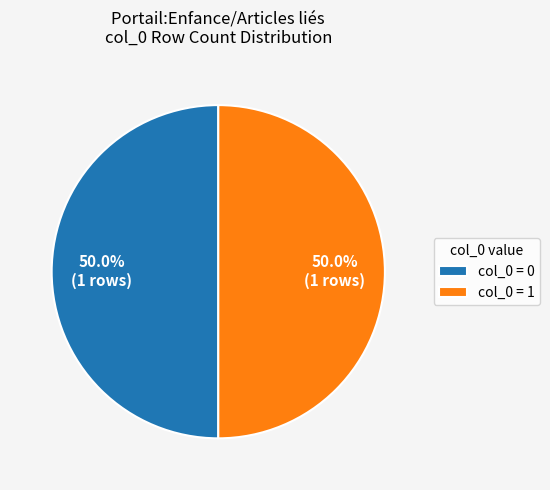

Combined, what portion of the pie is col_0 = 0 and col_0 = 1?

100.0%